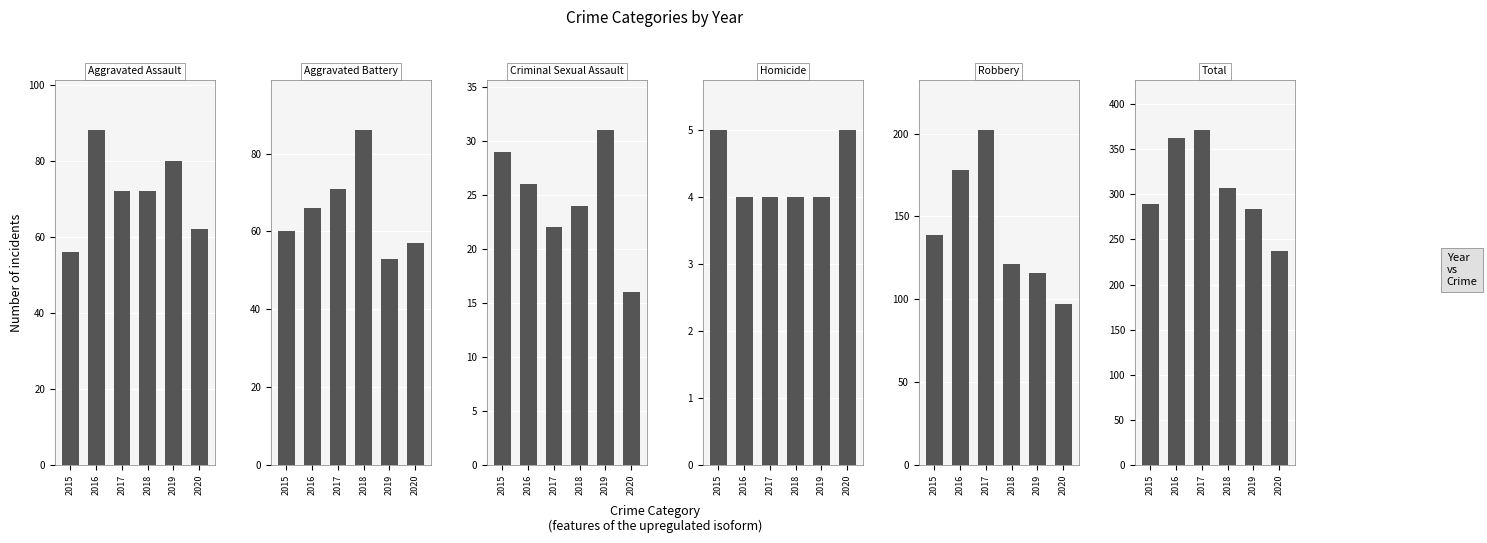

At which label does Robbery reach its minimum?

2020